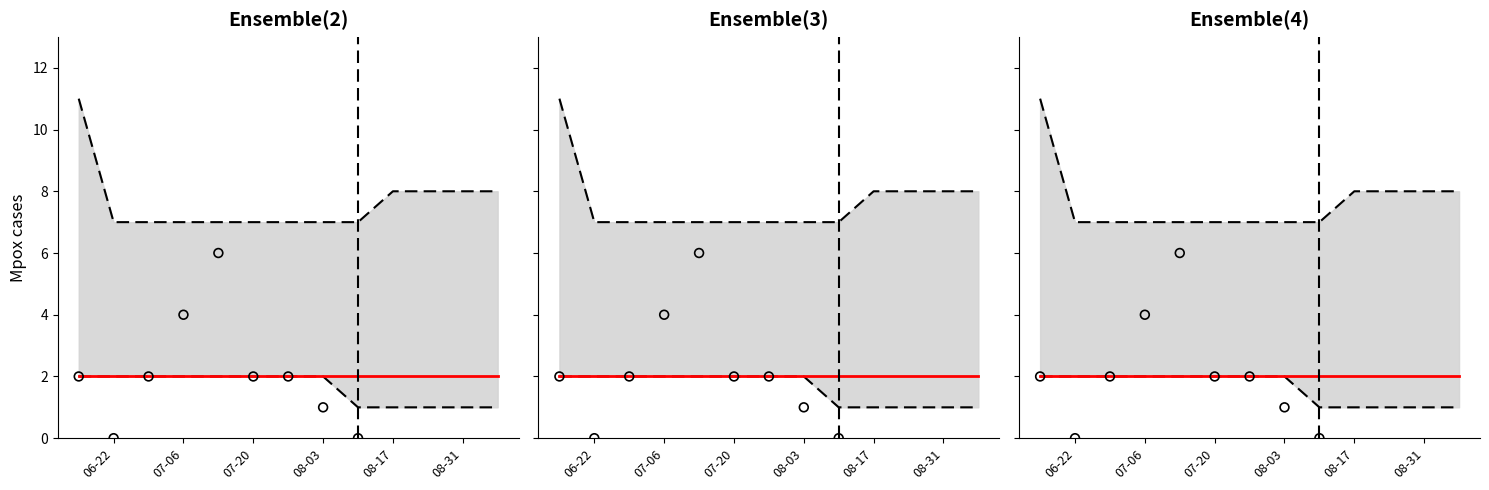

Is the value of Median at 08-17 greater than the value of Observed at 6?

No